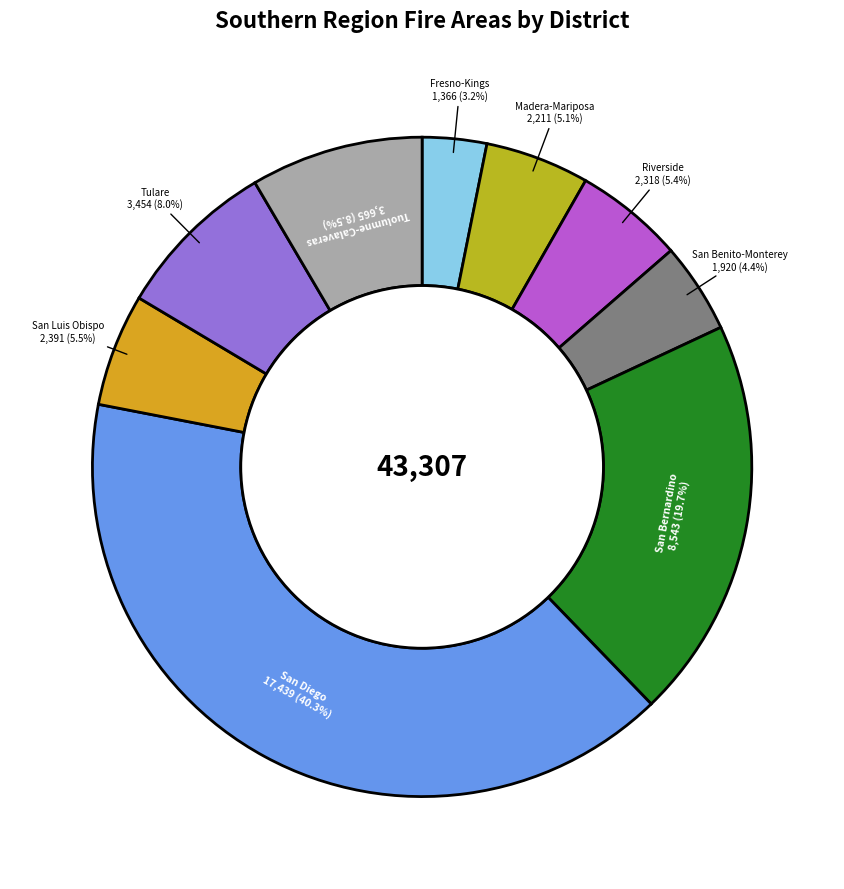

Approximately how many times larger is the value at Tuolumne-Calaveras compared to Fresno-Kings?

2.7